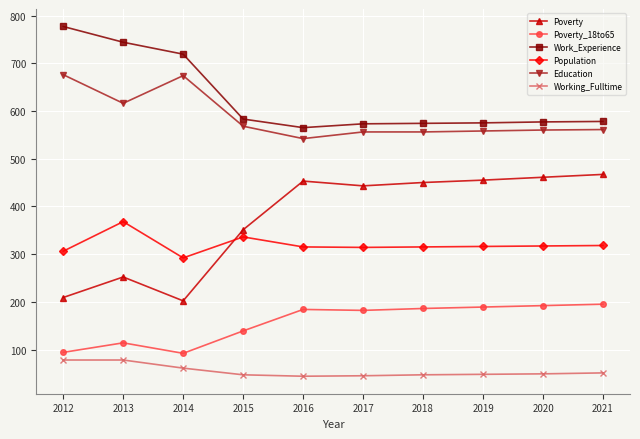

True or false: Work_Experience and Population cross at least once.

False